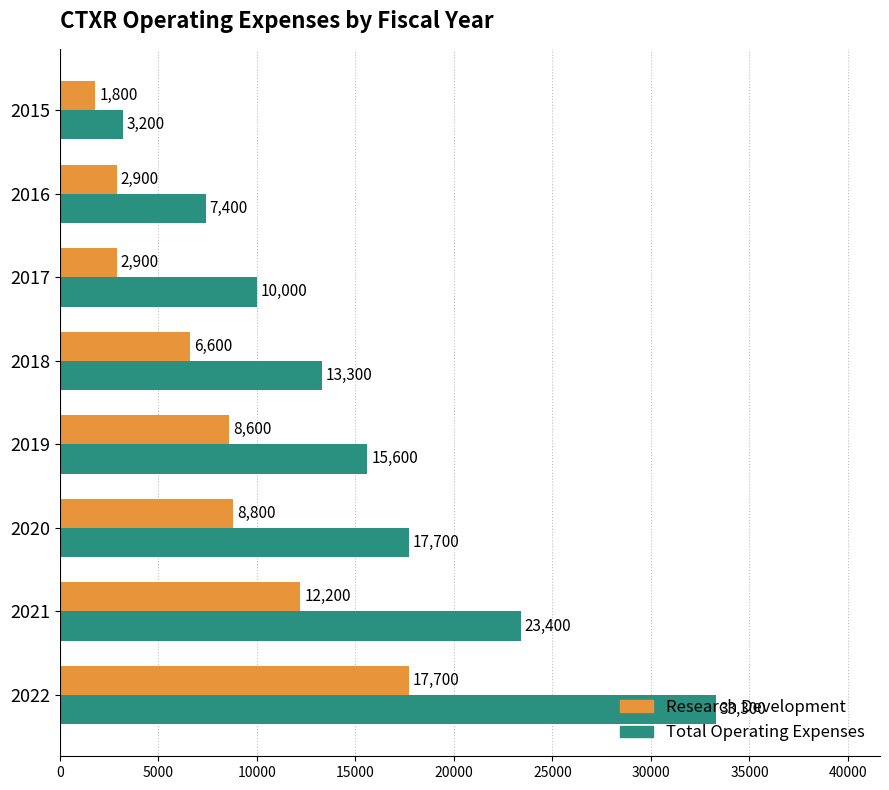

At which label is Total Operating Expenses closest to 18250?

2020